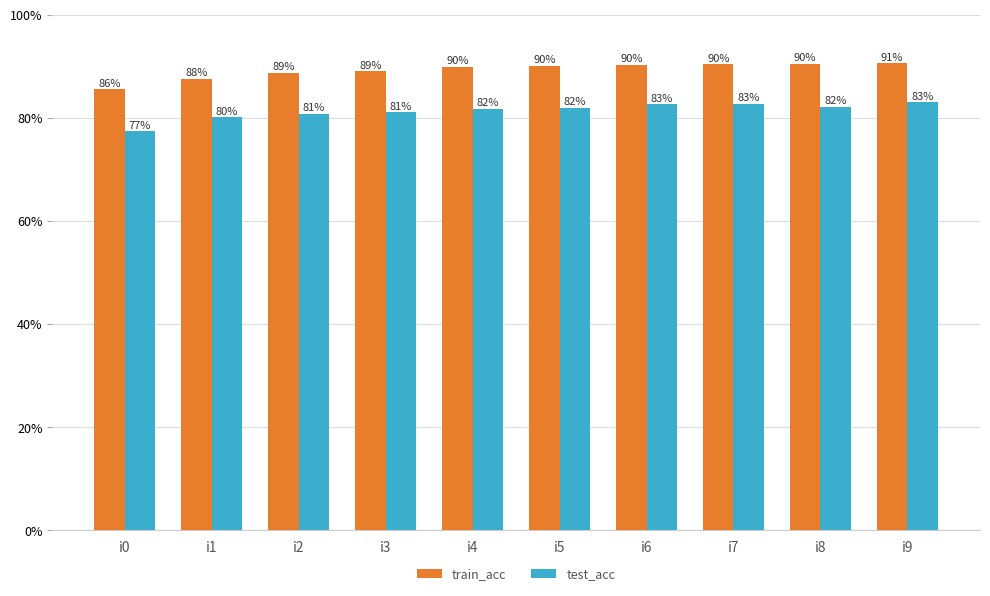

At which label does test_acc reach its minimum?

i0